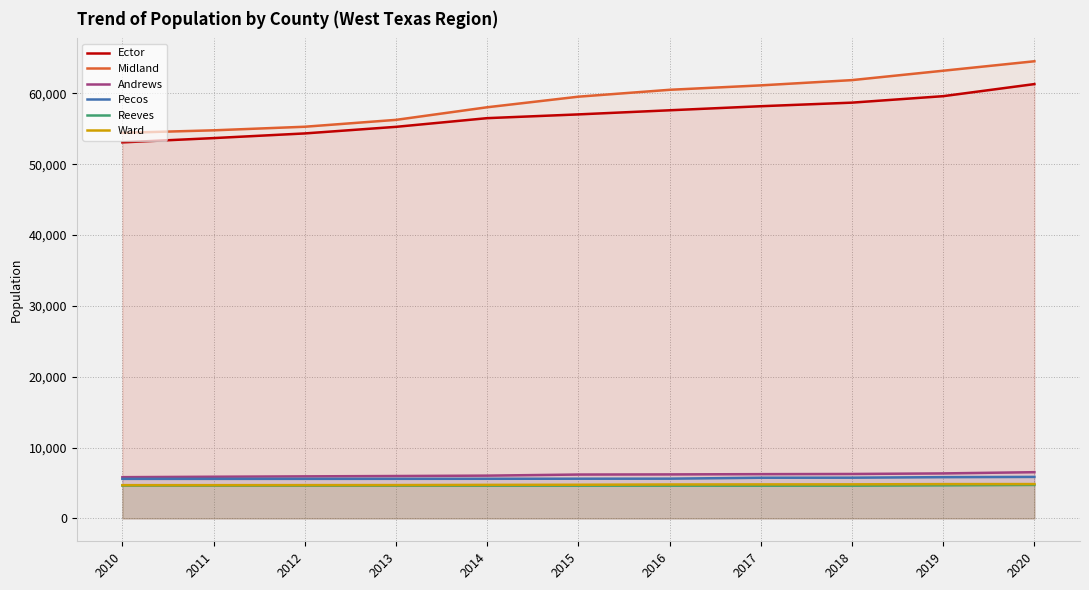

Is the value of Ector at 2020 greater than the value of Ward at 2011?

Yes